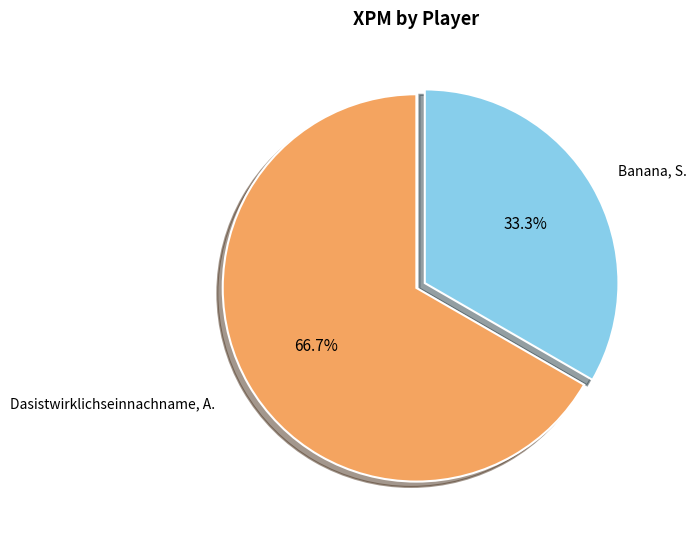

Is there any slice that represents more than half of the pie?

Yes